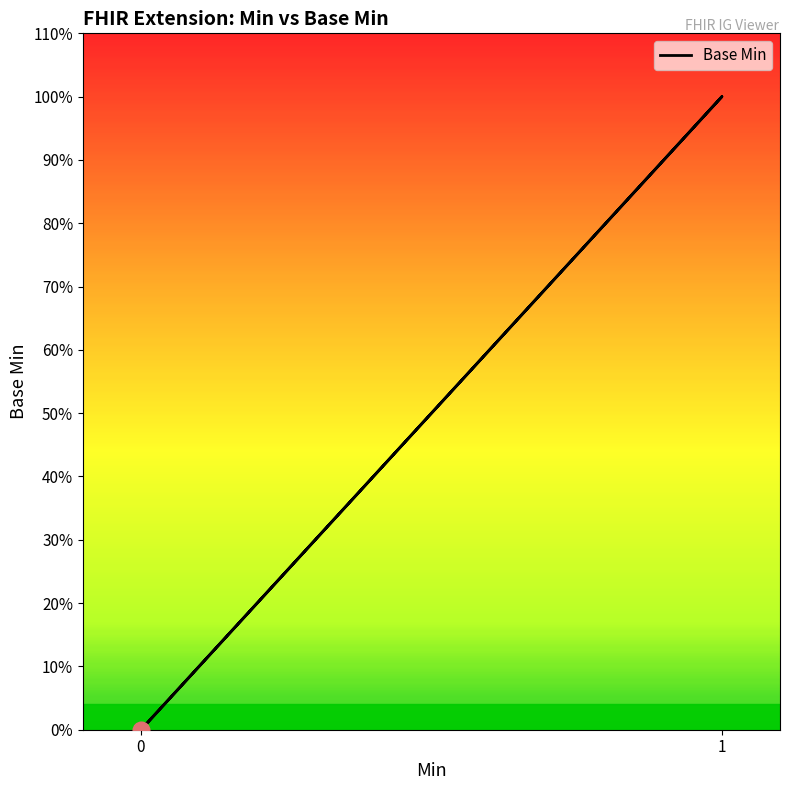

True or false: the data shows 1 at 1.

False